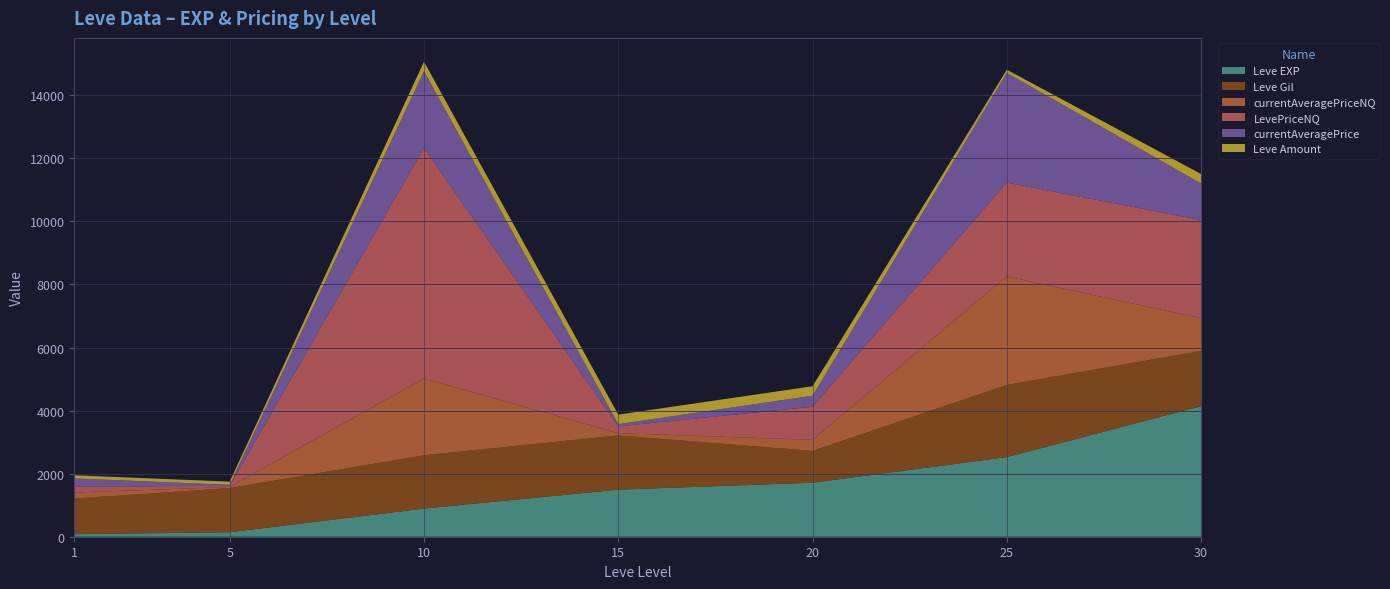

What is the highest value of the Leve EXP series?

4141.0